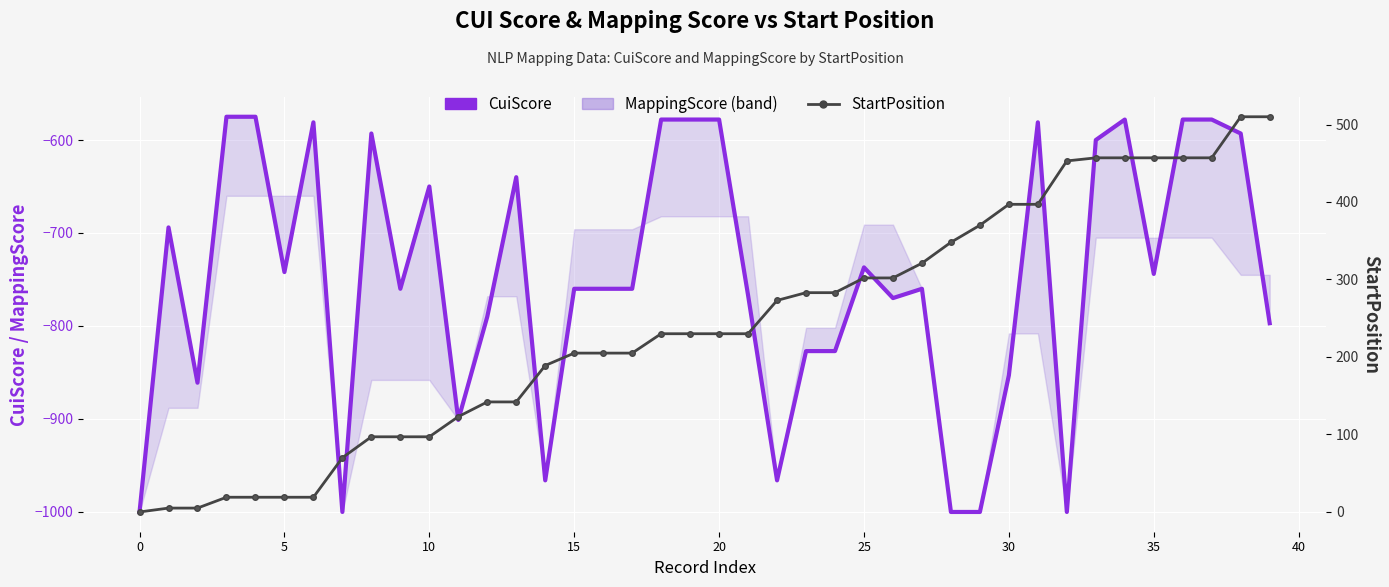

Is this an area chart (filled region under the line)?

No